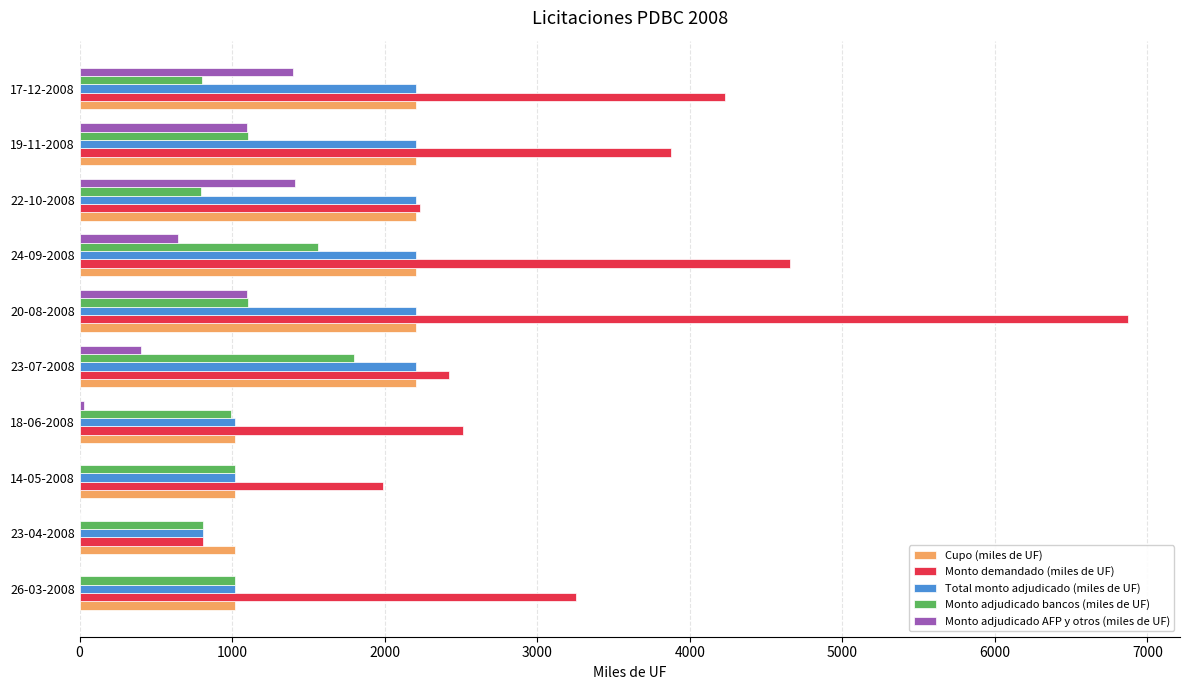

What is the total value across all series at 17-12-2008?

10845.0